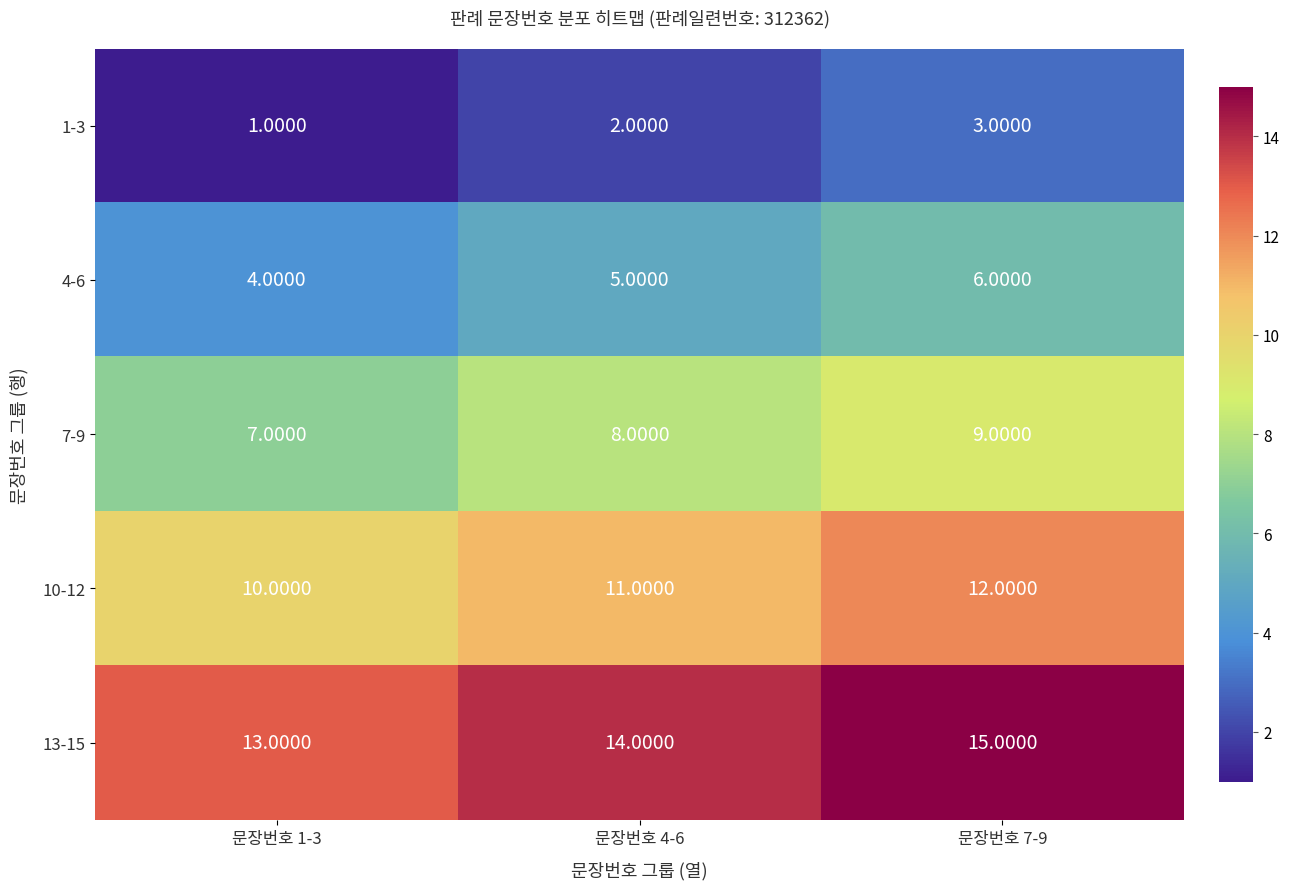

Rank the series by their average value, from lowest to highest.

1-3, 4-6, 7-9, 10-12, 13-15